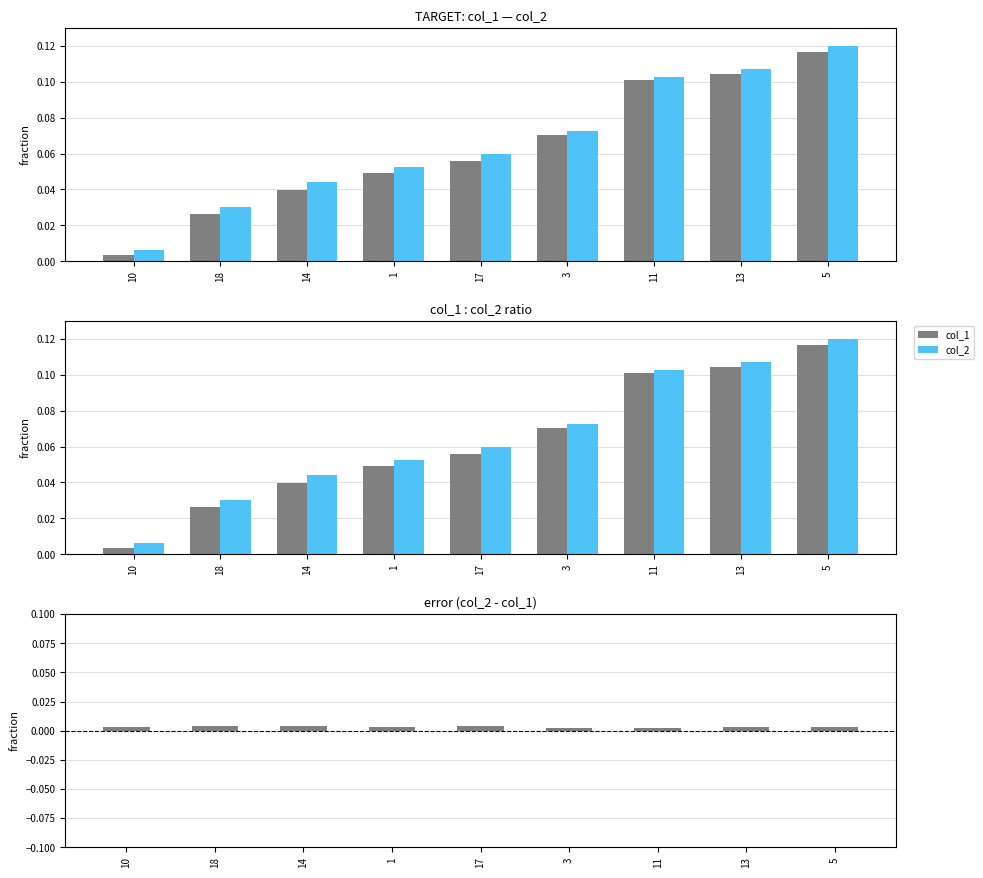

At which category is the sum across all series the highest?

5